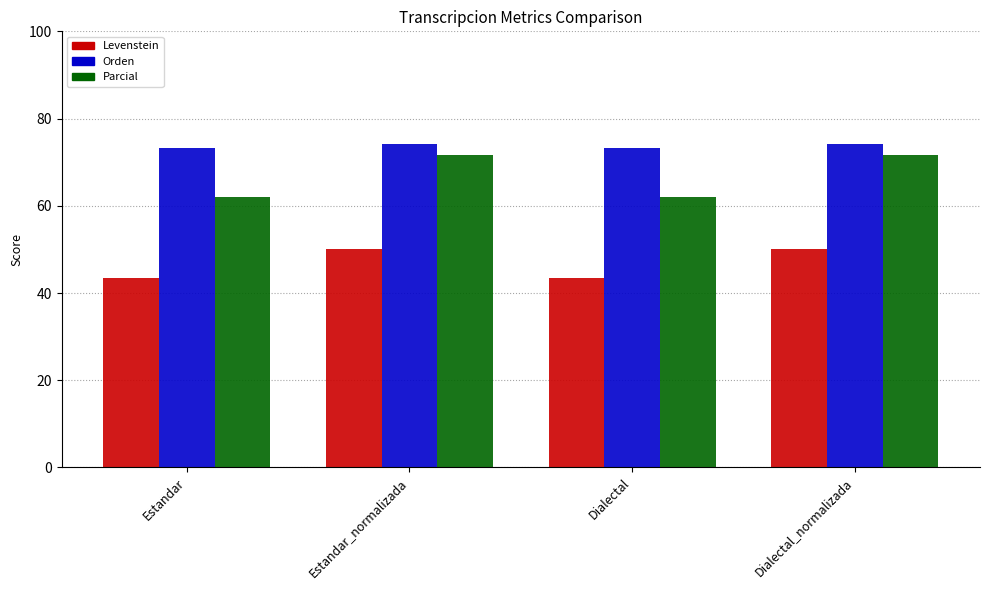

Is it true that Orden equals 73.3 at Estandar?

True